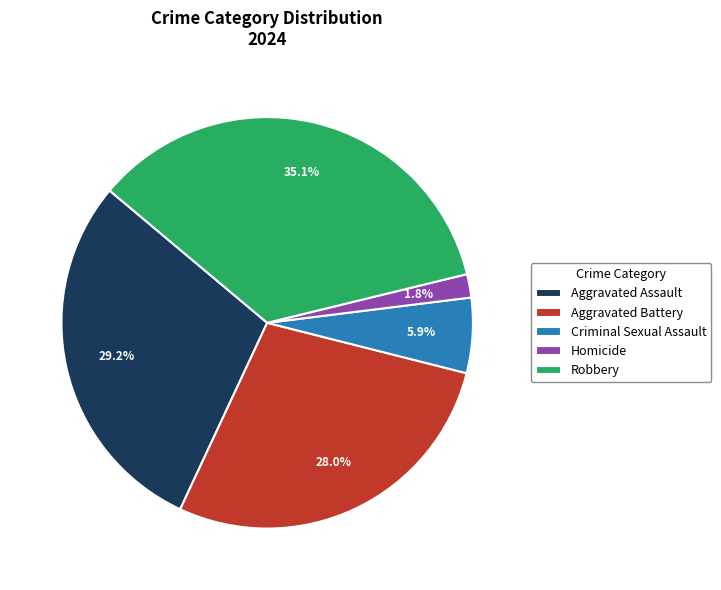

Which slice is the largest?

Robbery